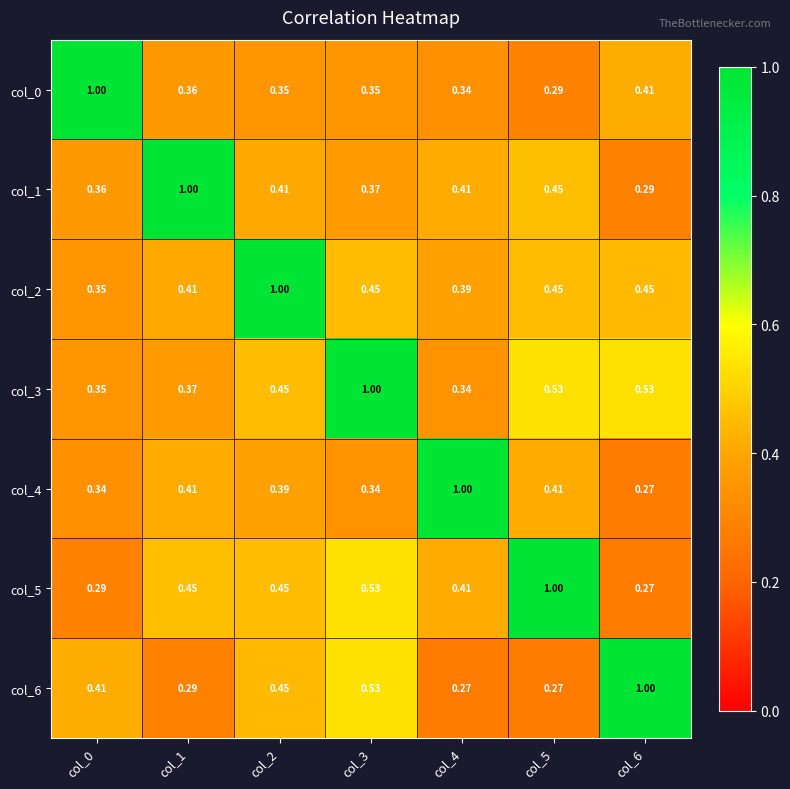

How many categories are shown in the chart?

7